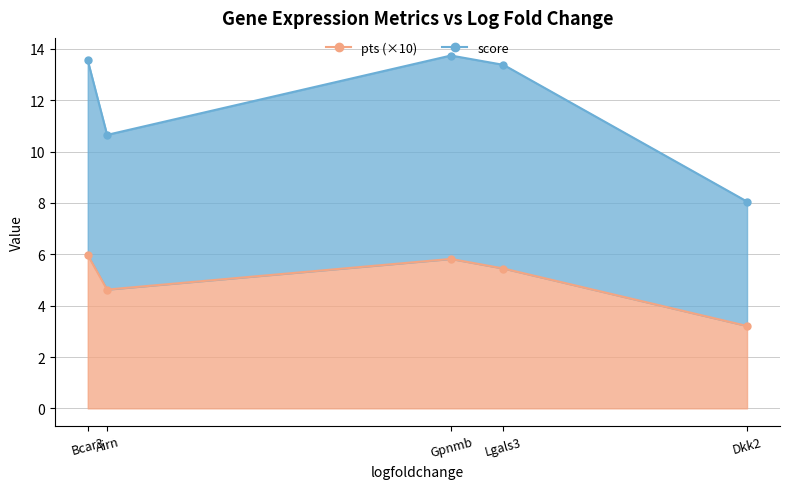

True or false: score and pts intersect in this chart.

False